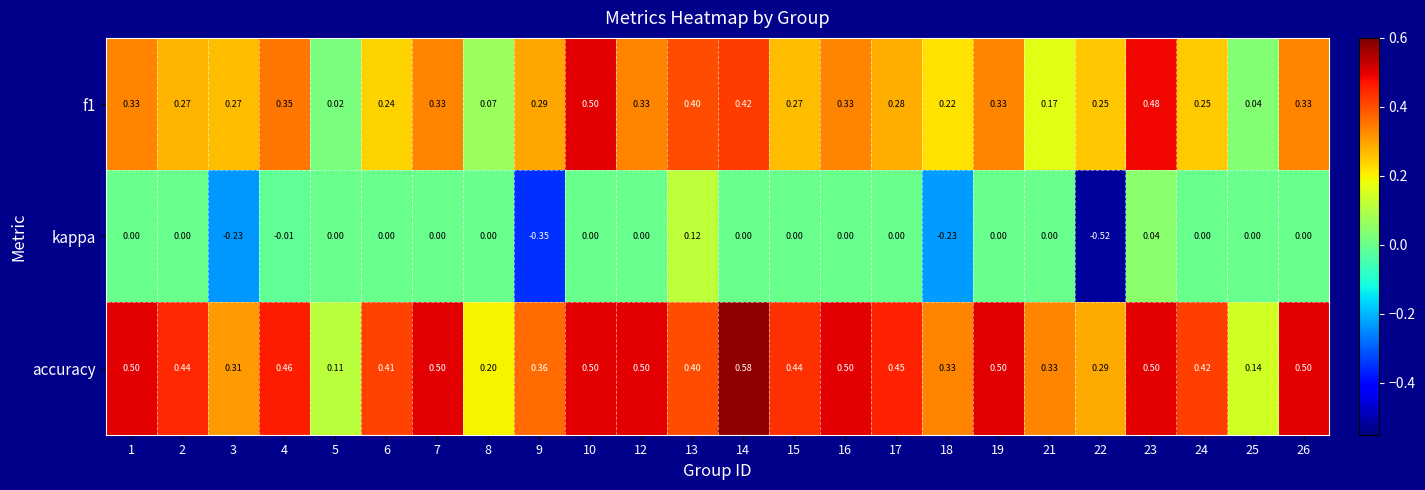

Between 7 and 21, which series saw the biggest shift?

accuracy